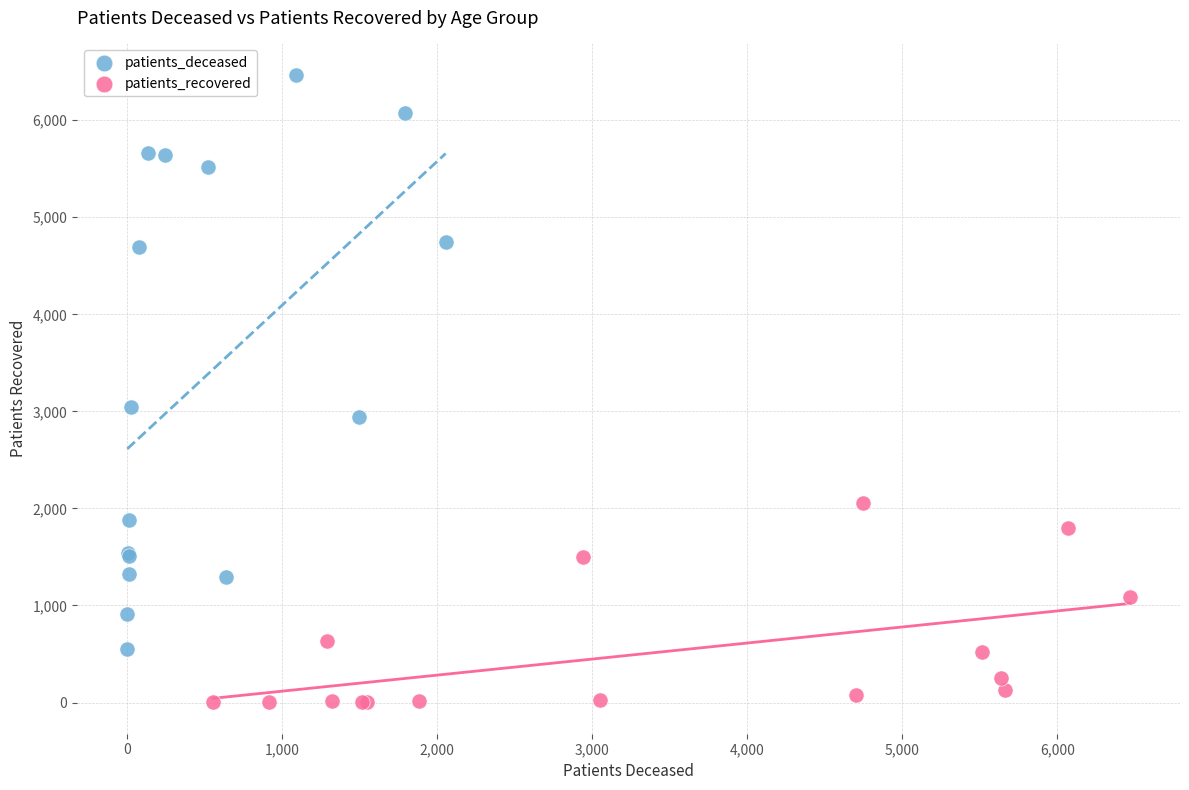

Which series reaches the minimum Y coordinate?

patients_recovered